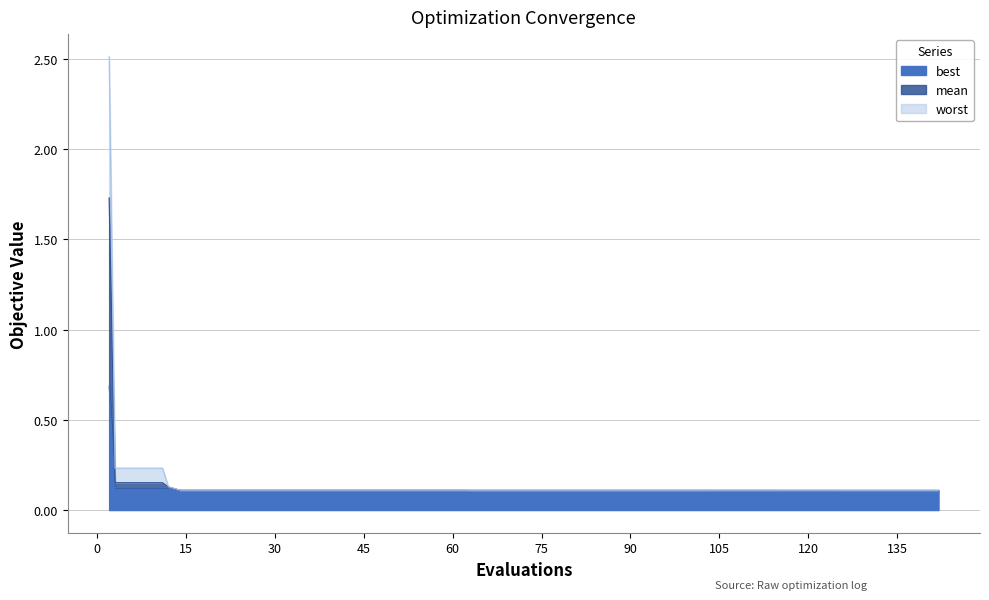

What is the value of the mean point at the 40th from the left?

0.1